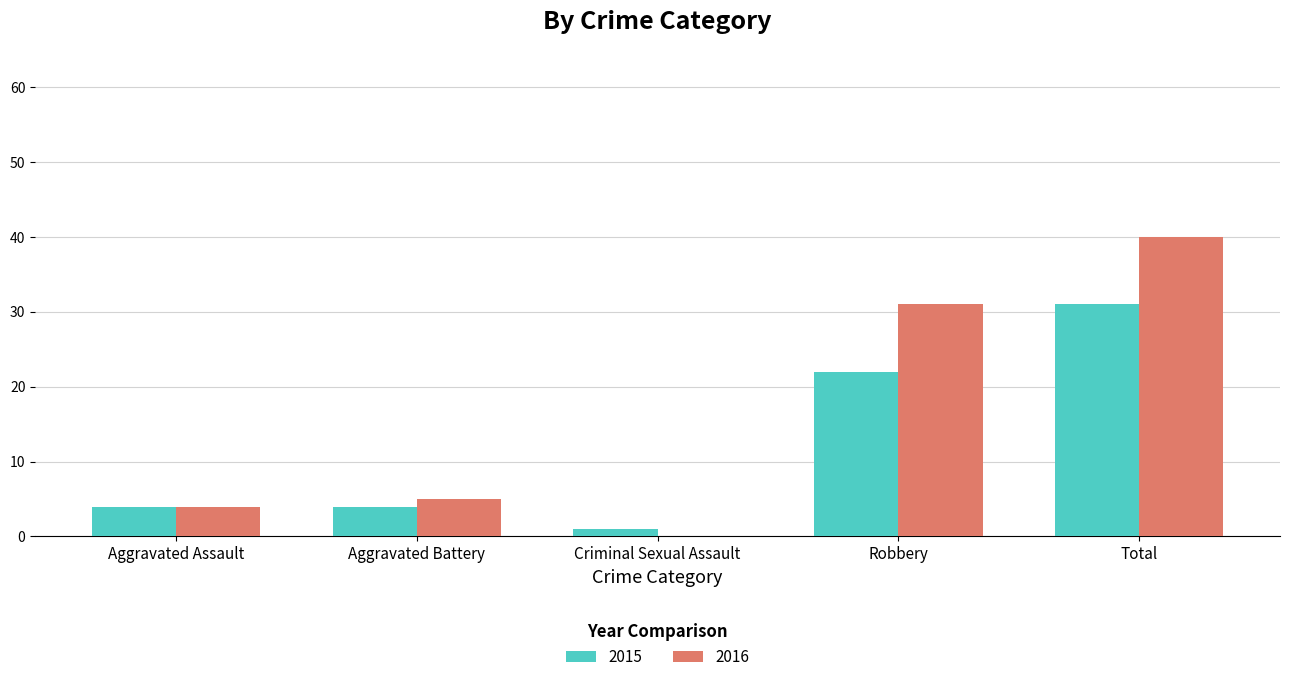

Where is 2015 nearest to the value 16?

Robbery